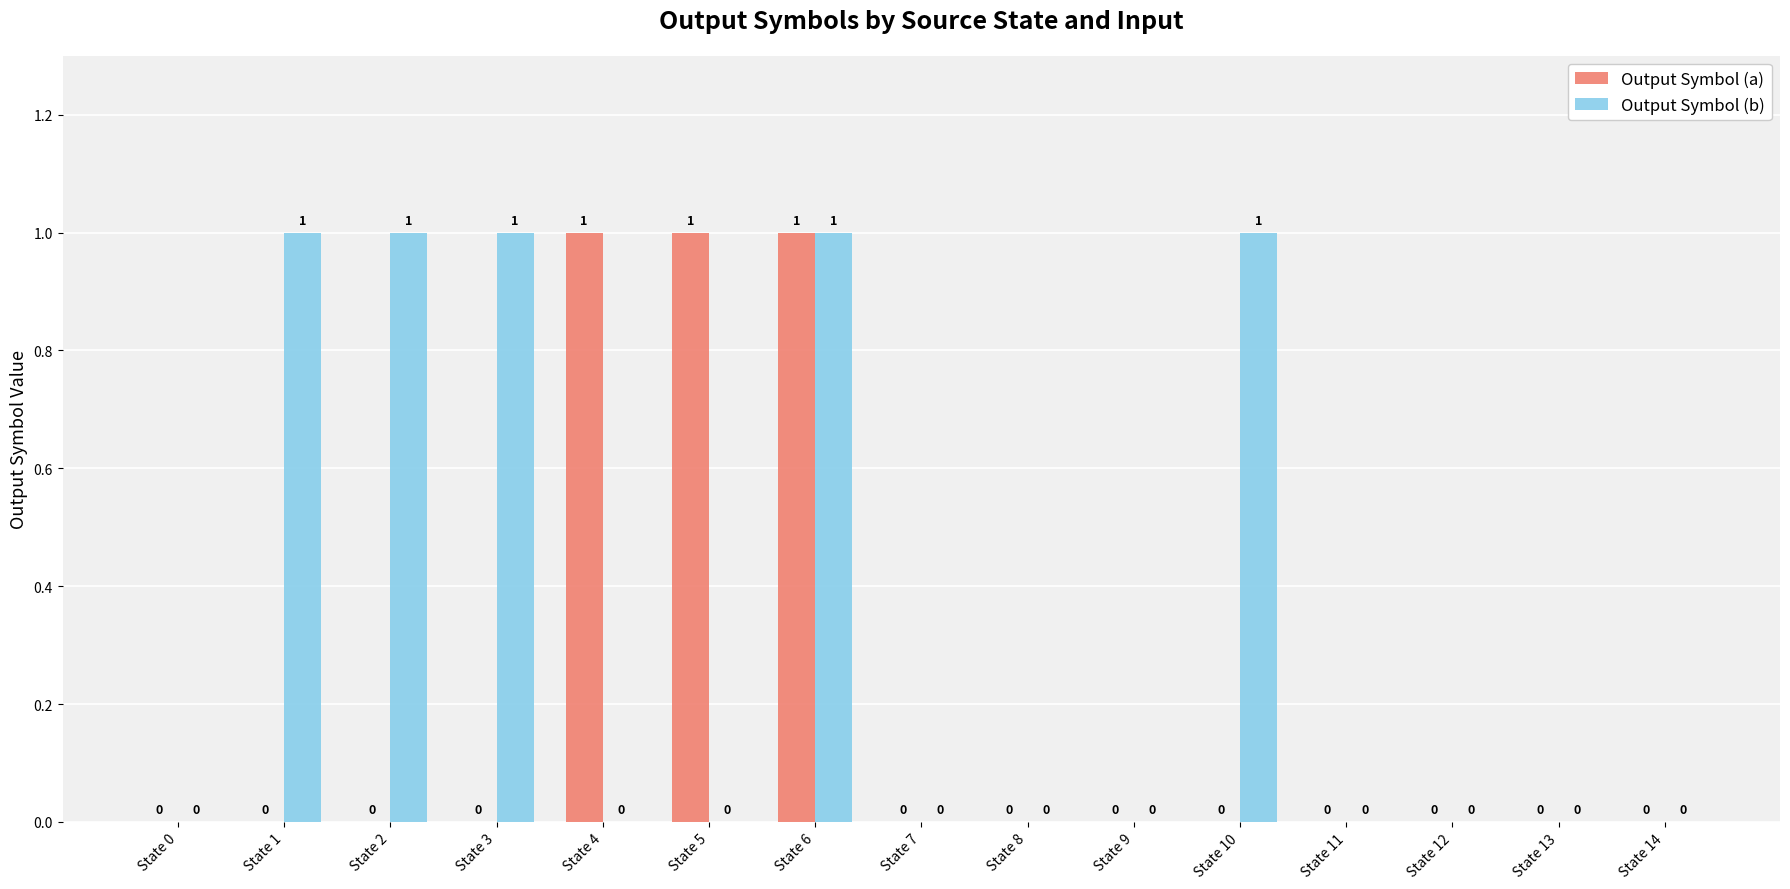

The Output Symbol (b) series shows 1 at State 10. True or false?

True